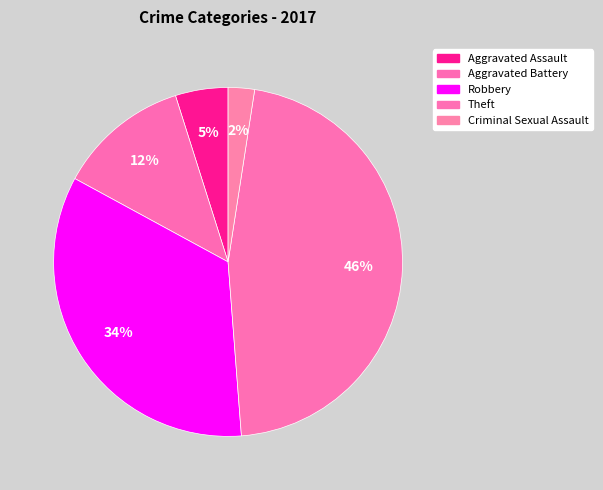

What percentage is the Aggravated Battery slice, to the nearest percent?

12%